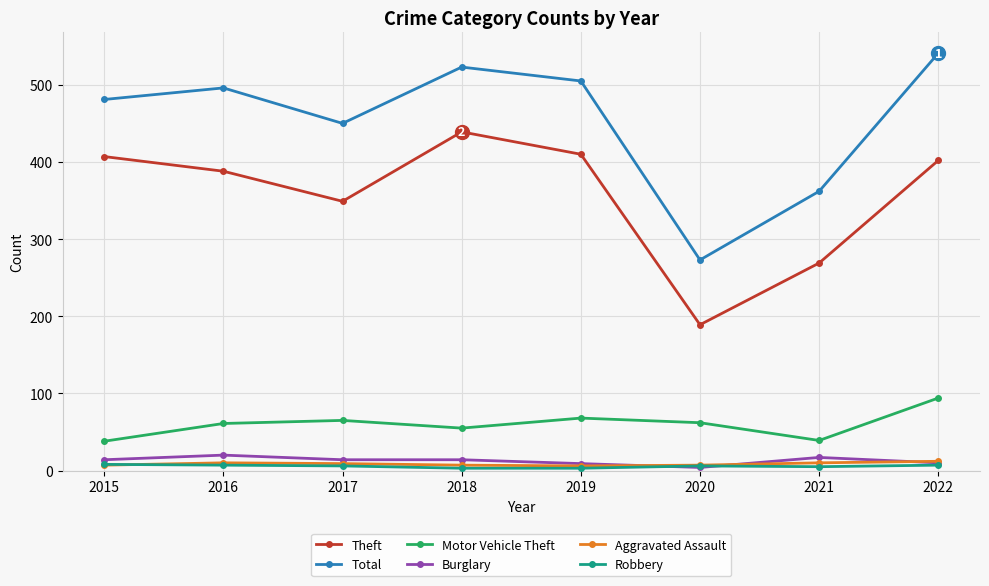

True or false: Total has more than 2 points higher than both neighbors.

False